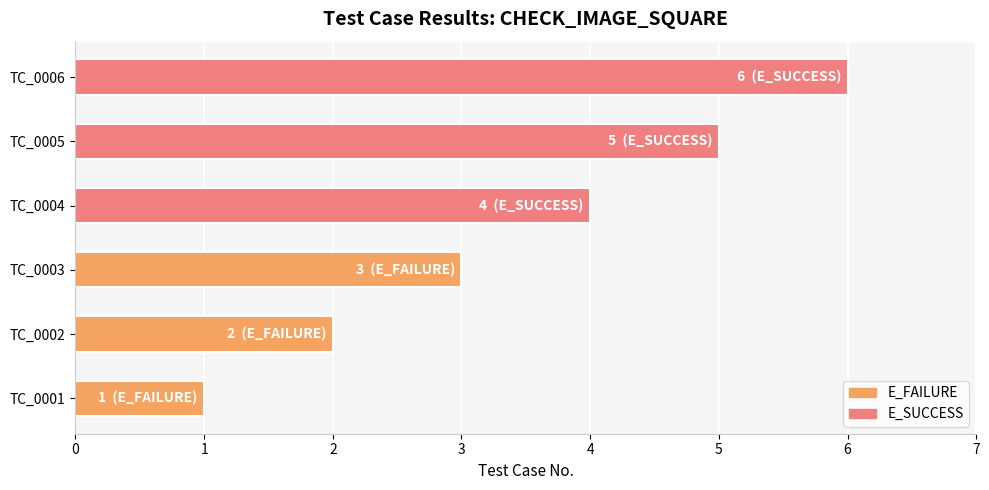

Are the bars grouped side by side (vs. stacked)?

No